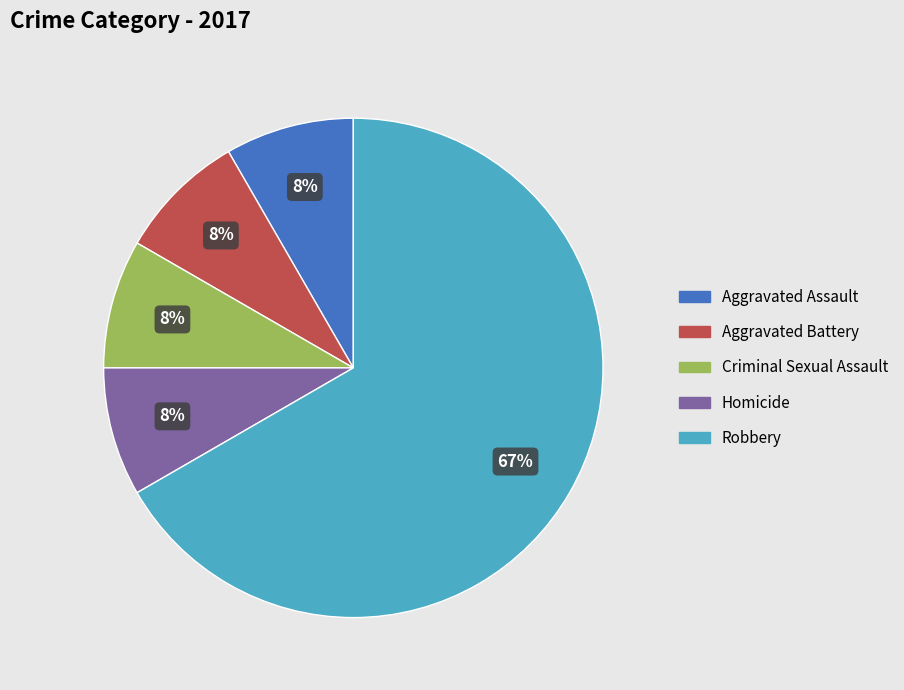

Which category has the biggest portion of the pie?

Robbery